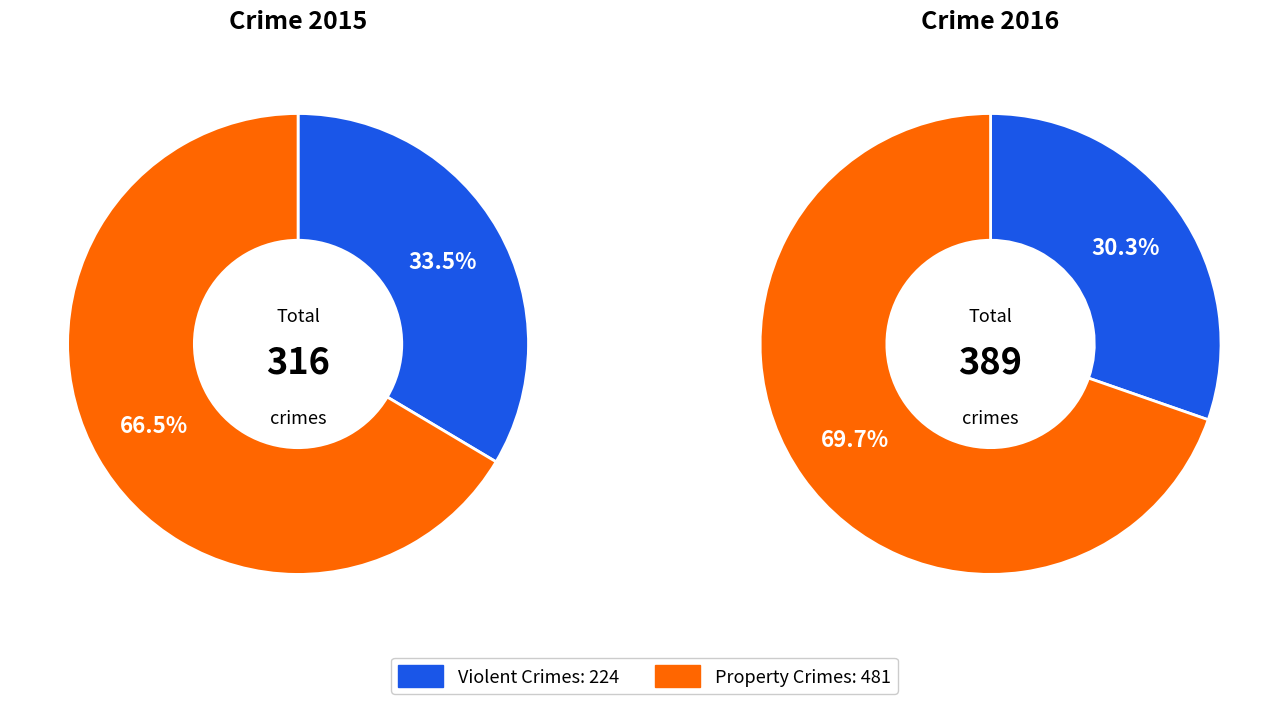

Between 8 and 4, which is larger?

8